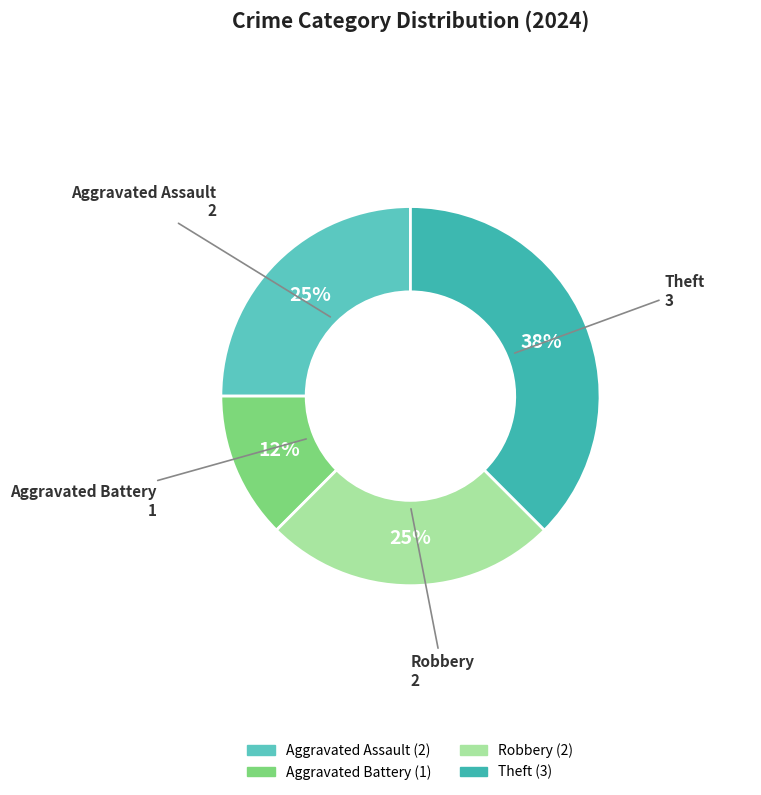

What is the ratio of the value at Robbery to the value at Aggravated Assault?

1.0